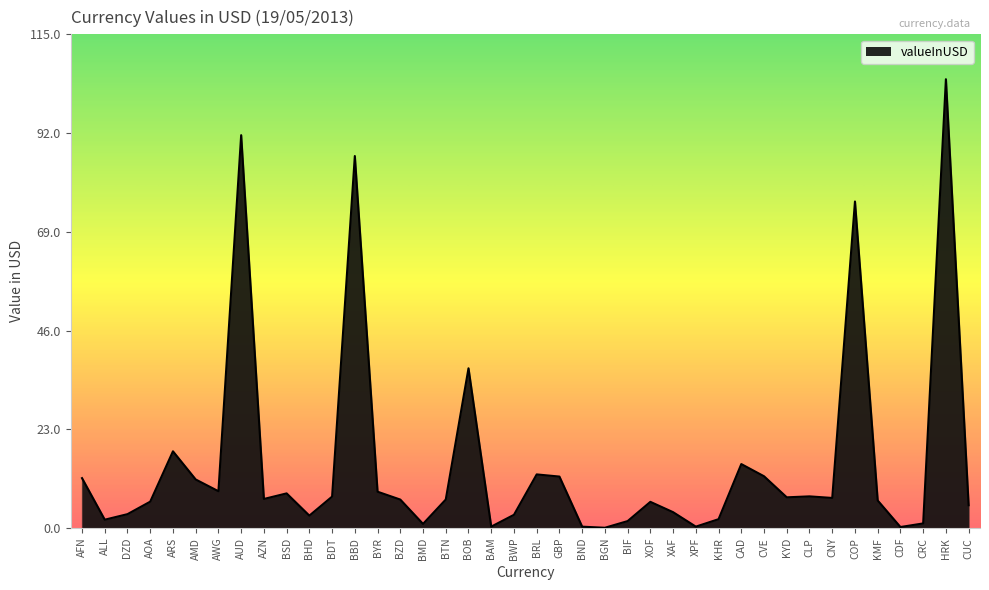

What is the difference between the maximum and minimum values?

104.5